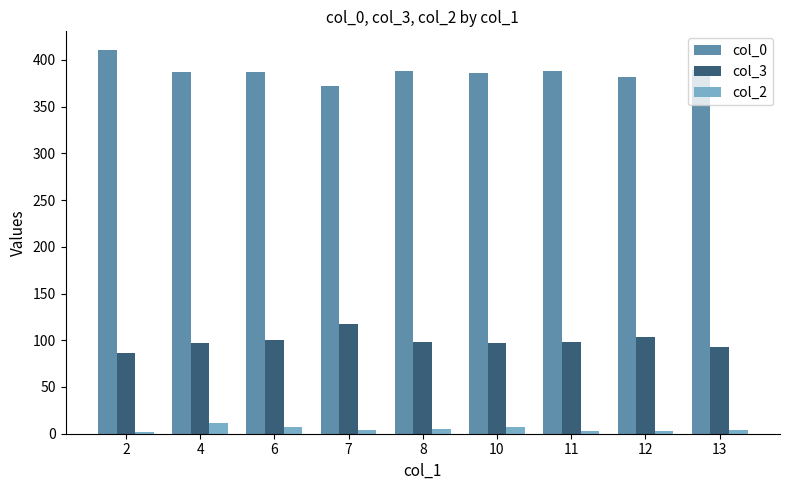

List the series in order of their overall mean, lowest first.

col_2, col_3, col_0